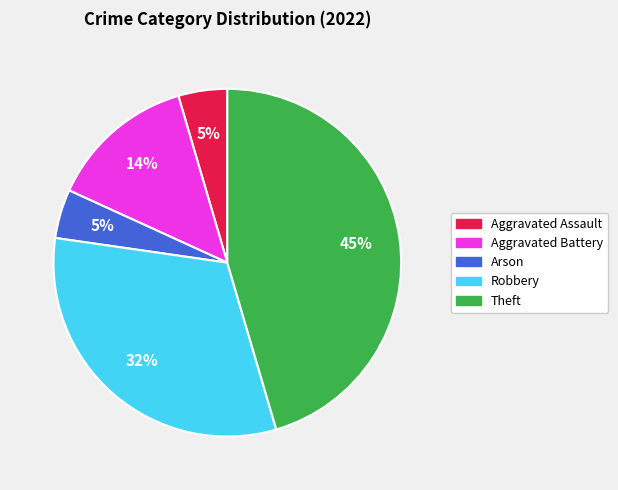

Which slice is the largest?

Theft